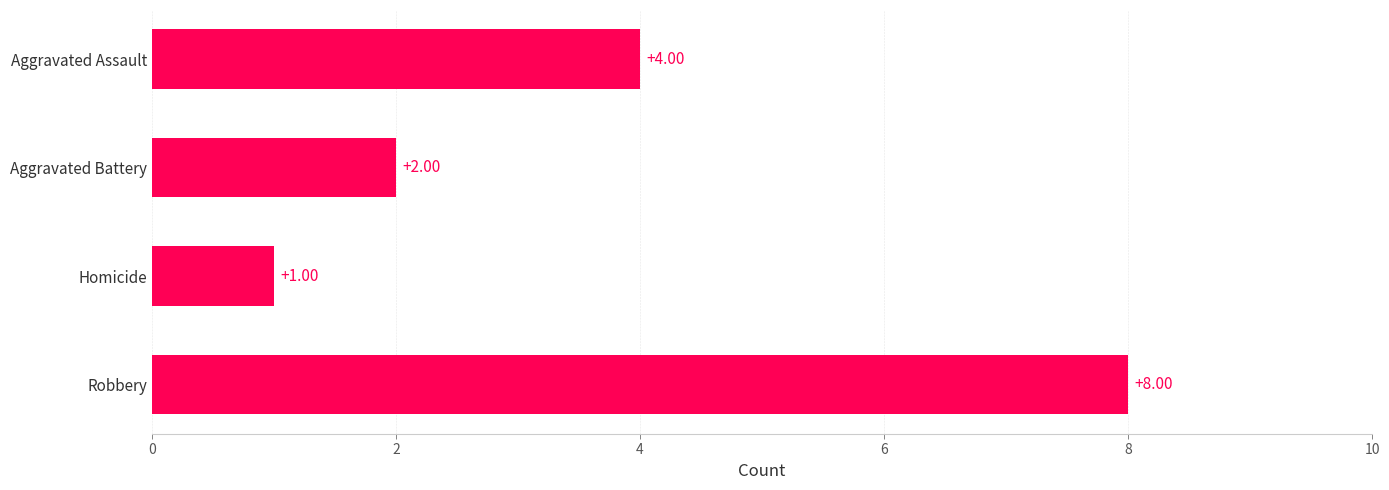

How many bars are there in total?

4